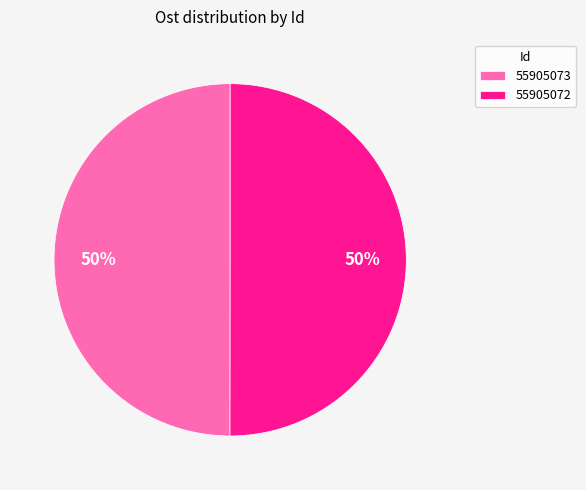

The 55905072 slice represents 65% of the pie. True or false?

False